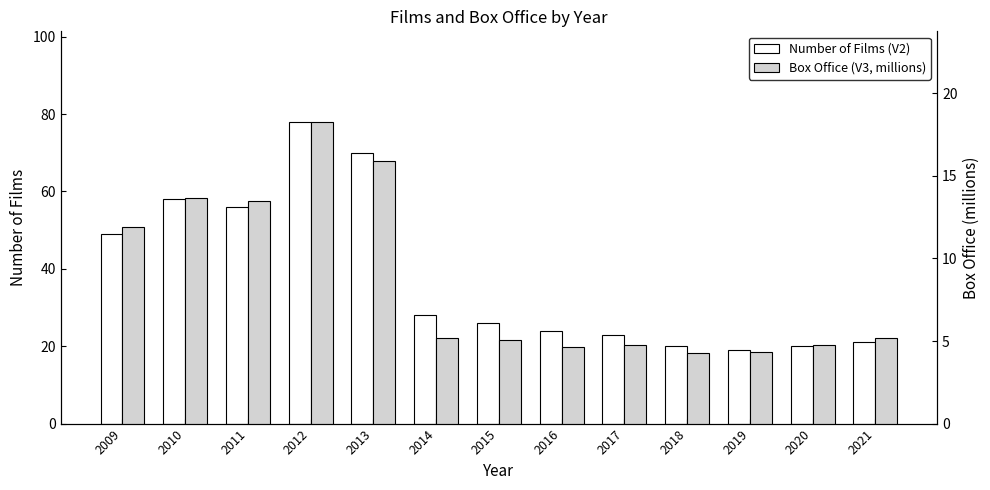

At which label does Number of Films (V2) reach its peak?

2012